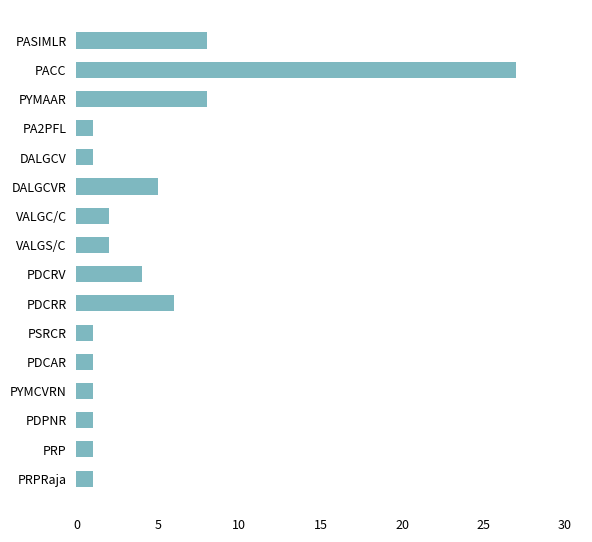

Approximately how many times larger is the value at PDCRV compared to PDCAR?

4.0